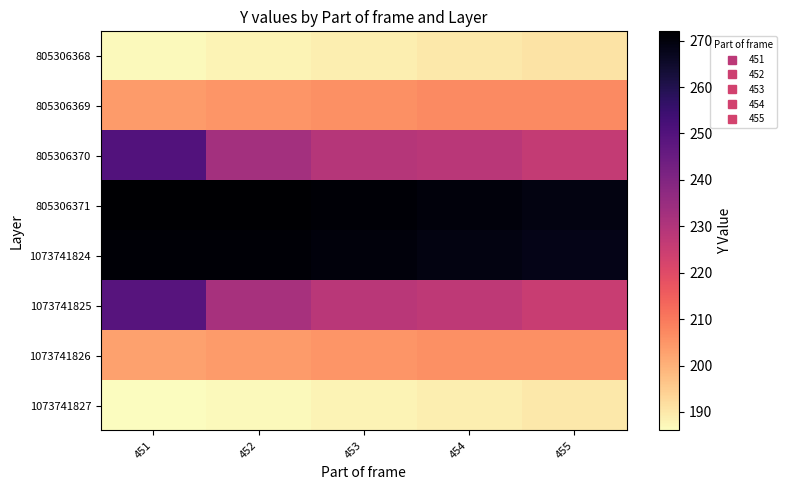

Reading left to right, list all the values displayed in this chart.

805306368: 451=187	452=188	453=189	454=190	455=191
805306369: 451=204	452=205	453=206	454=207	455=207
805306370: 451=250	452=233	453=229	454=228	455=226
805306371: 451=272	452=272	453=271	454=270	455=269
1073741824: 451=271	452=271	453=270	454=269	455=268
1073741825: 451=249	452=232	453=228	454=227	455=225
1073741826: 451=203	452=204	453=205	454=206	455=206
1073741827: 451=186	452=187	453=188	454=189	455=190